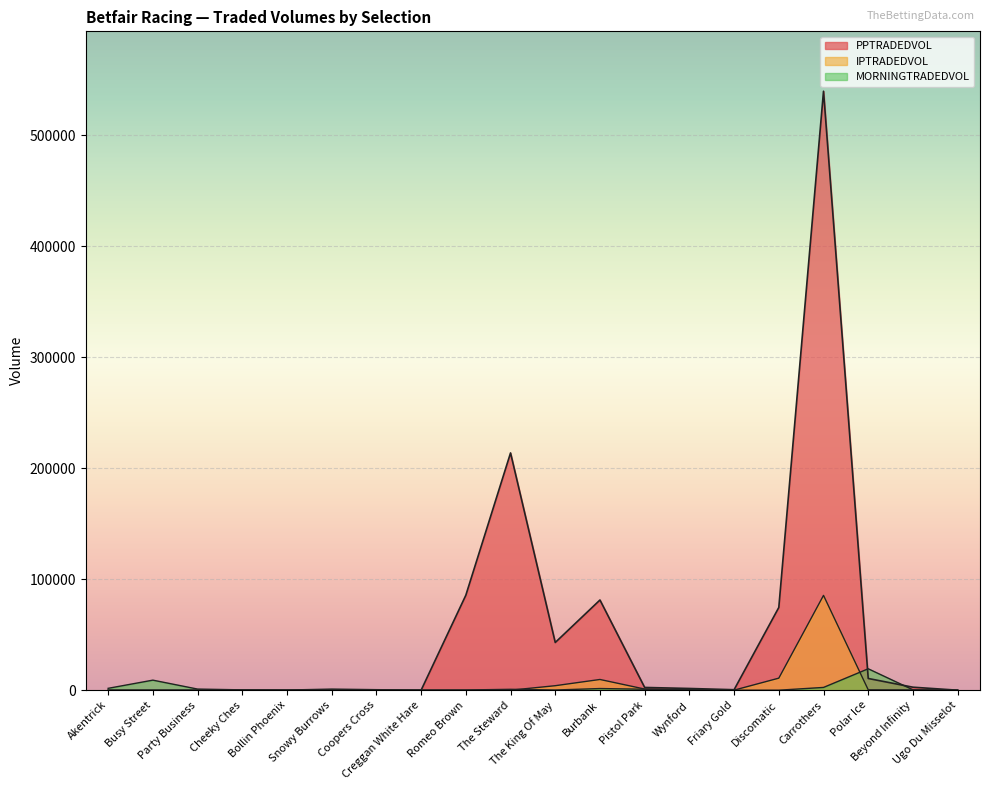

What is the average value of the PPTRADEDVOL series?

52763.9